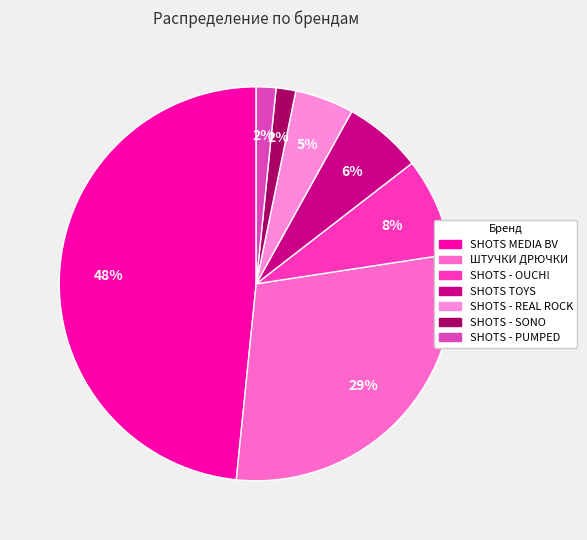

How much of the chart is everything except SHOTS - SONO?

98.4%